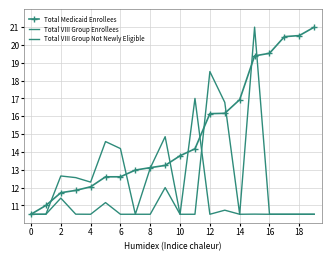

How many interior local peaks does the Total VIII Group Not Newly Eligible series have?

6